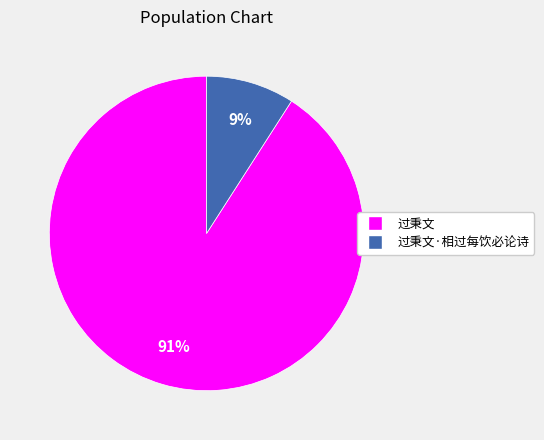

Does any single category account for the majority?

Yes